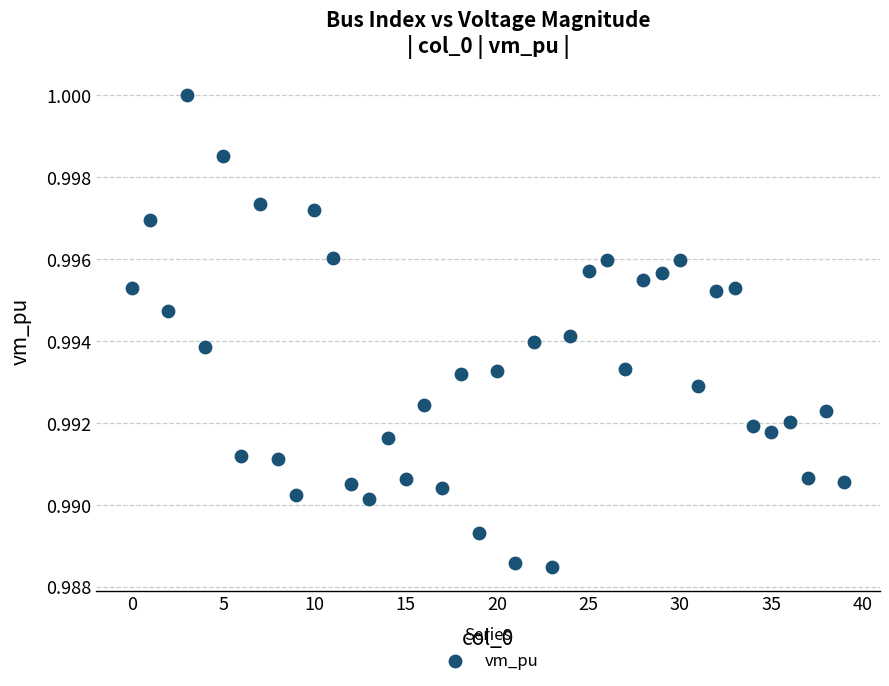

How many data points are displayed?

40